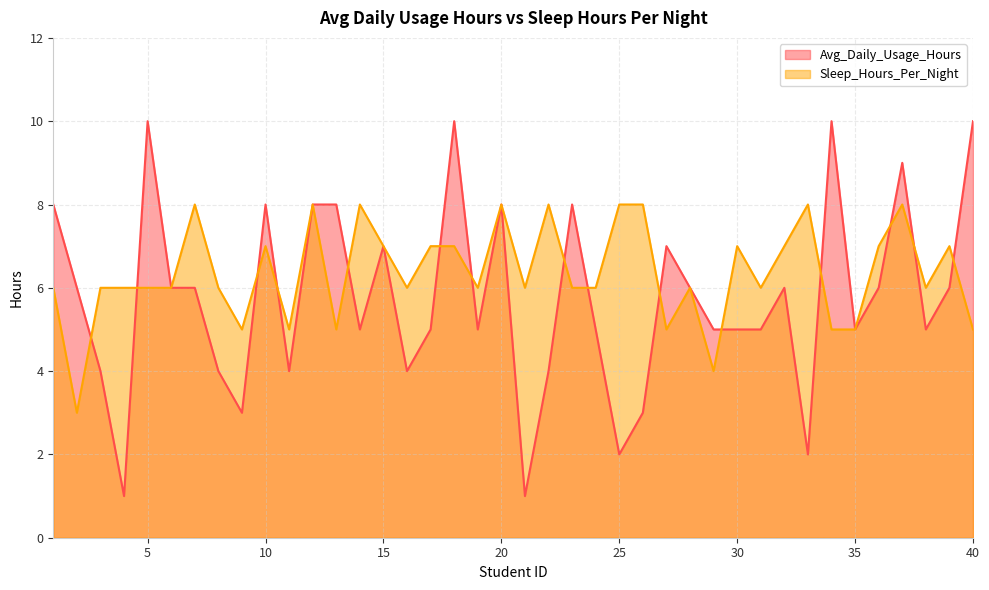

Which category has the lowest value in the Sleep_Hours_Per_Night series?

2